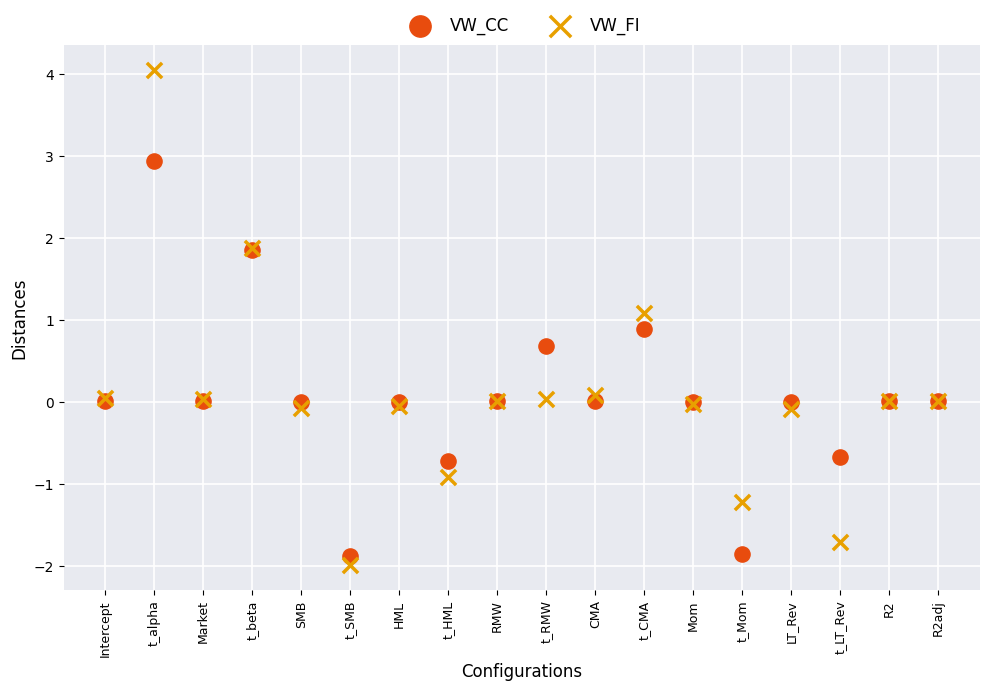

Which series contains the highest Y value?

VW_FI